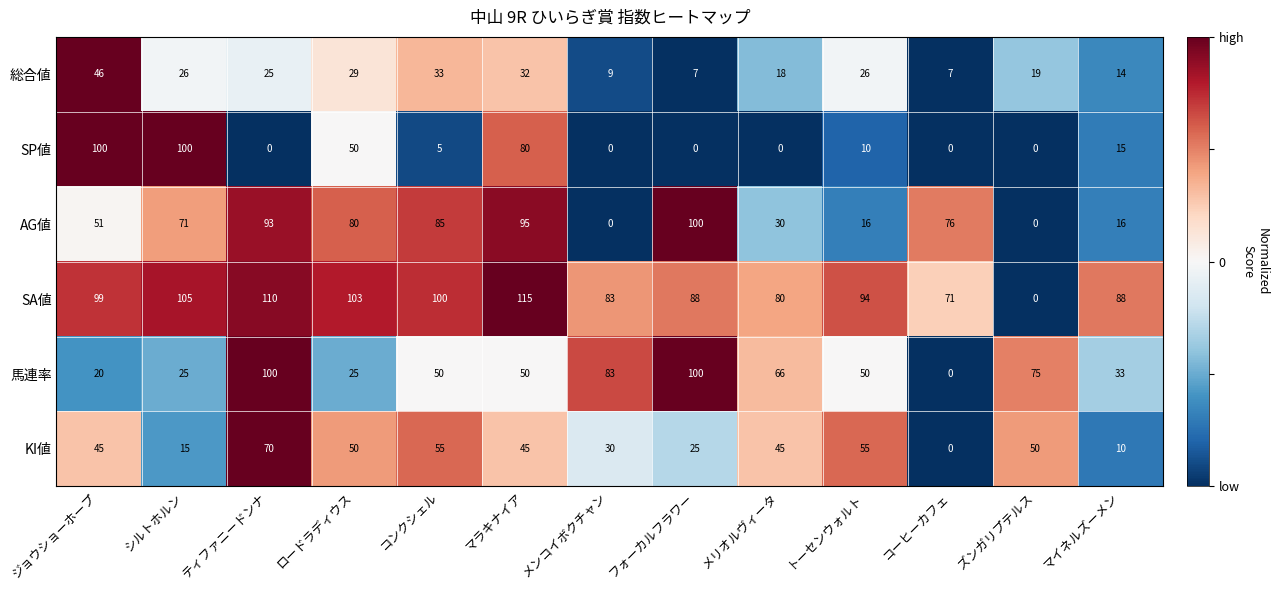

Which series changed the most between ティファニードンナ and フォーカルフラワー?

KI値